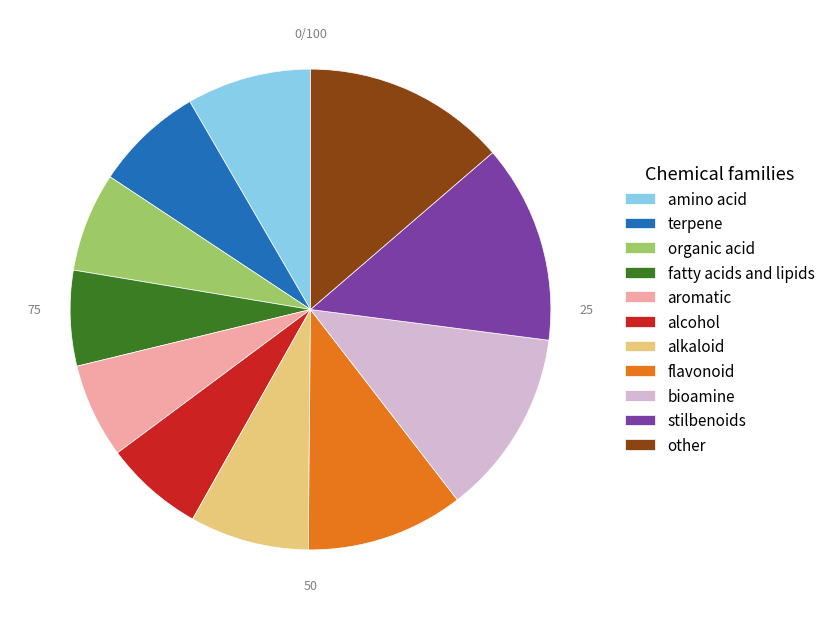

True or false: organic acid accounts for 7% of the total.

True